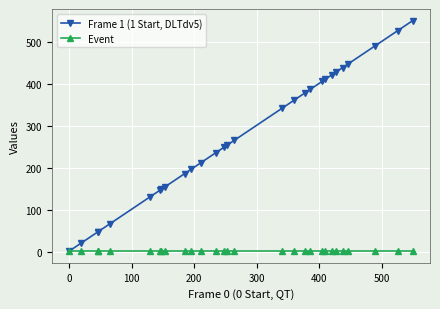

Rank the series by their average value, from highest to lowest.

Frame 1 (1 Start, DLTdv5), Event